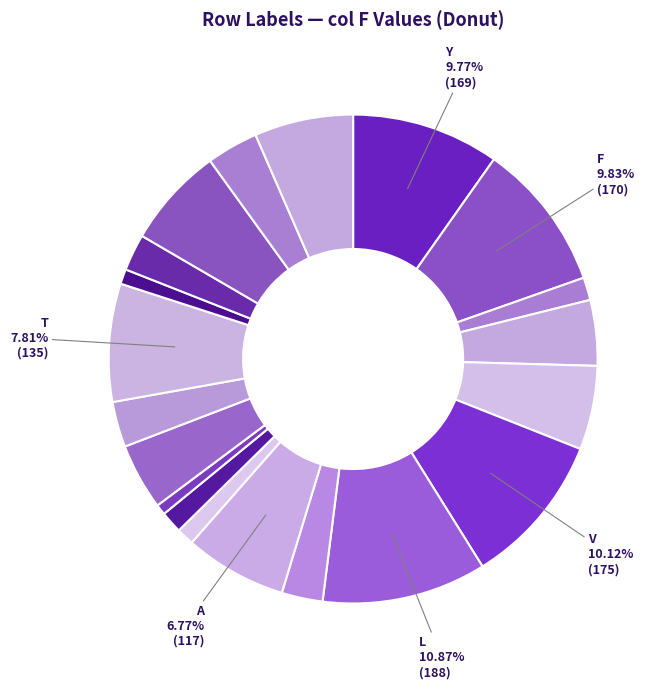

Which slice is the smallest?

R